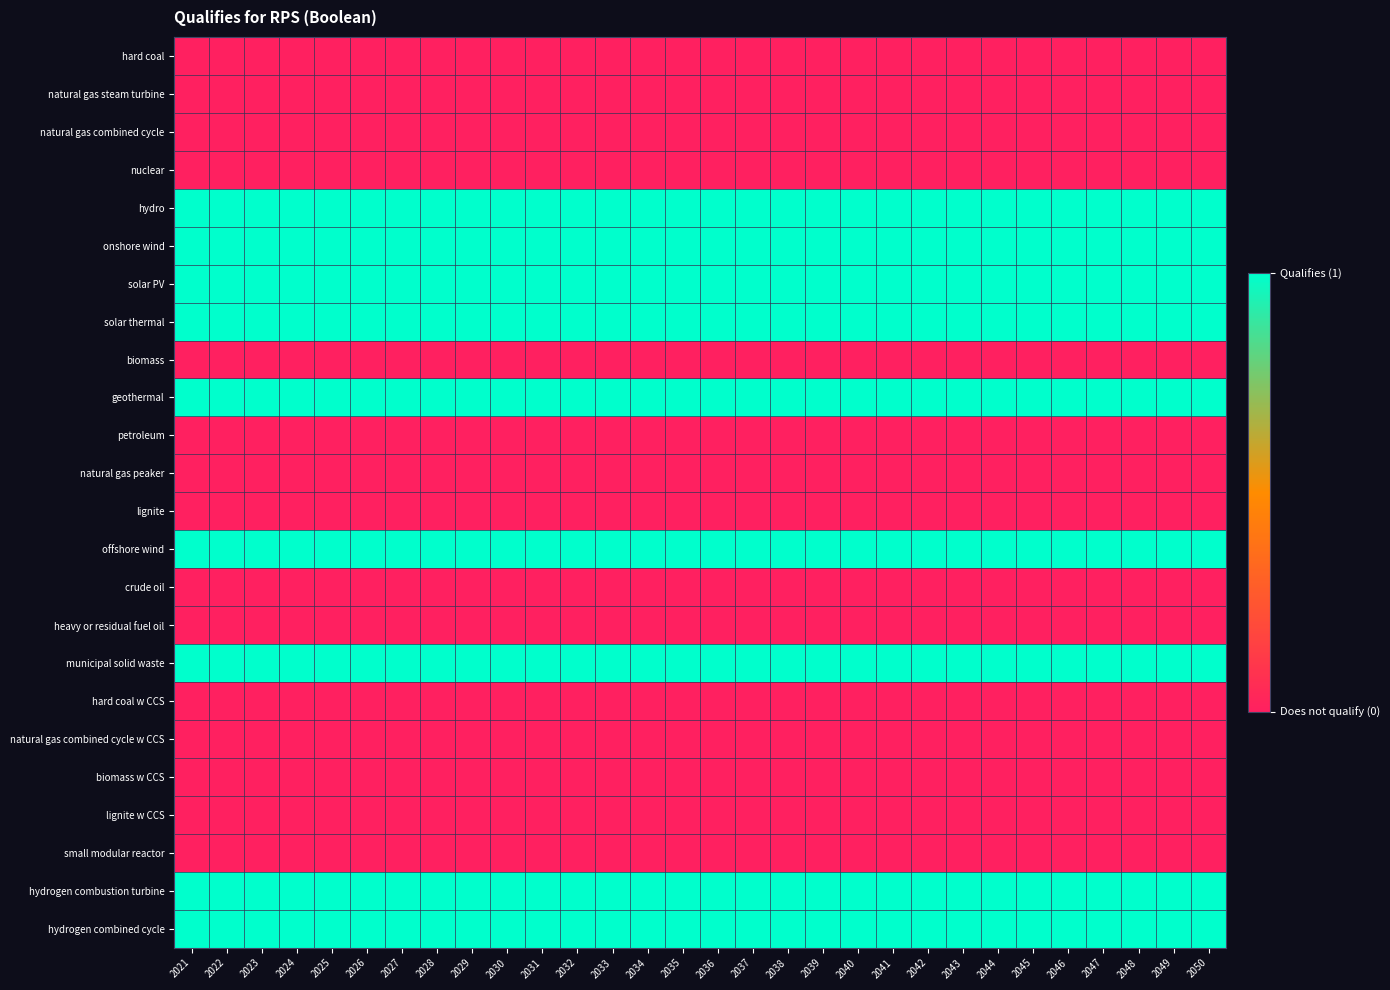

At which category is the sum across all series the highest?

2021